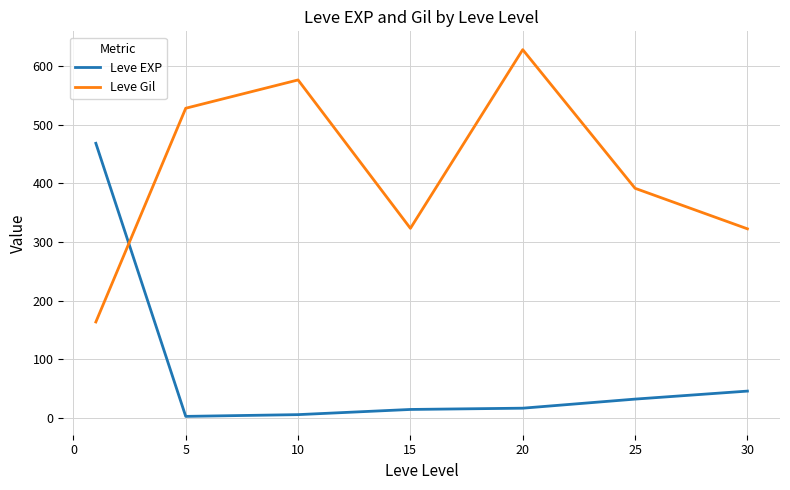

What are all the series names shown in the legend?

Leve EXP, Leve Gil